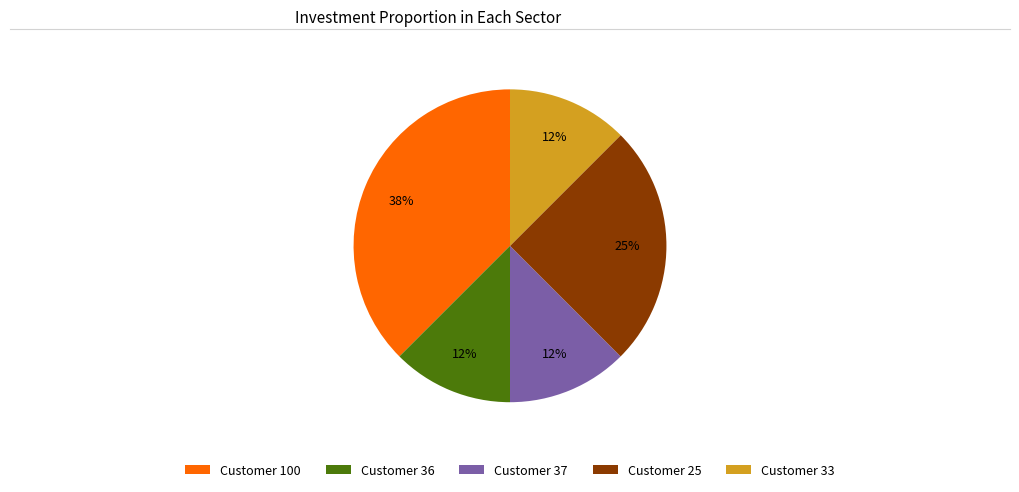

Is it true that Customer 36 is 23% of the pie?

False